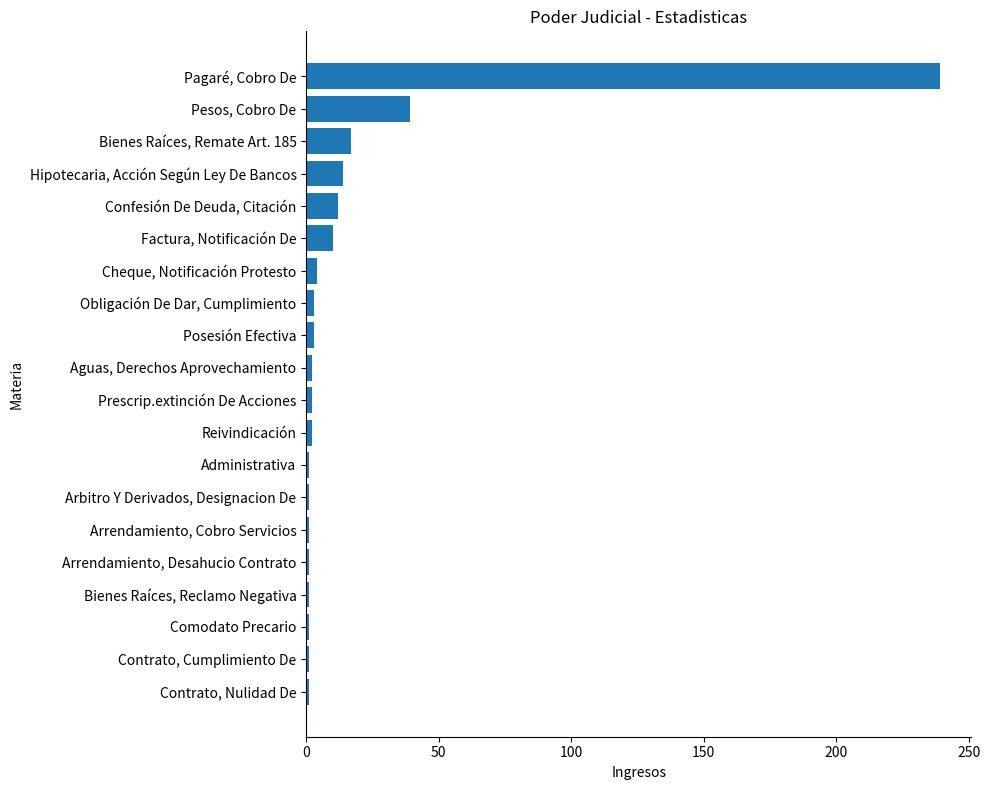

How many distinct data groups are displayed?

1